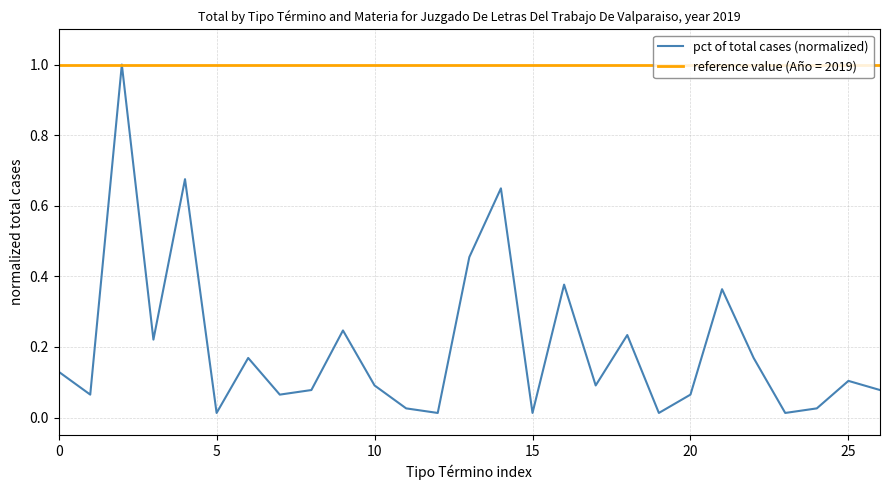

Which series has the widest spread of values?

pct of total cases (normalized)